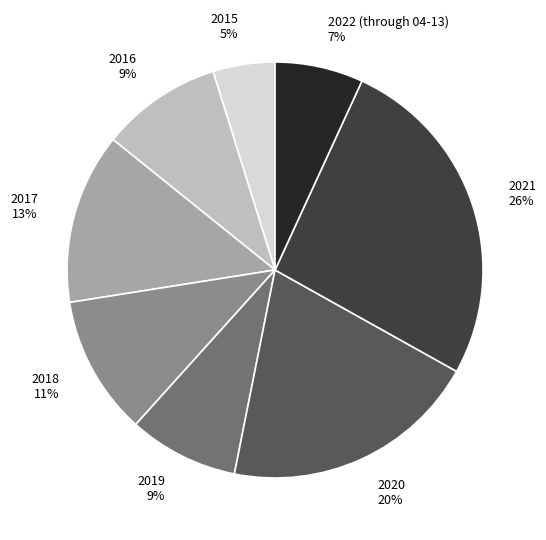

How many segments does this pie chart have?

8